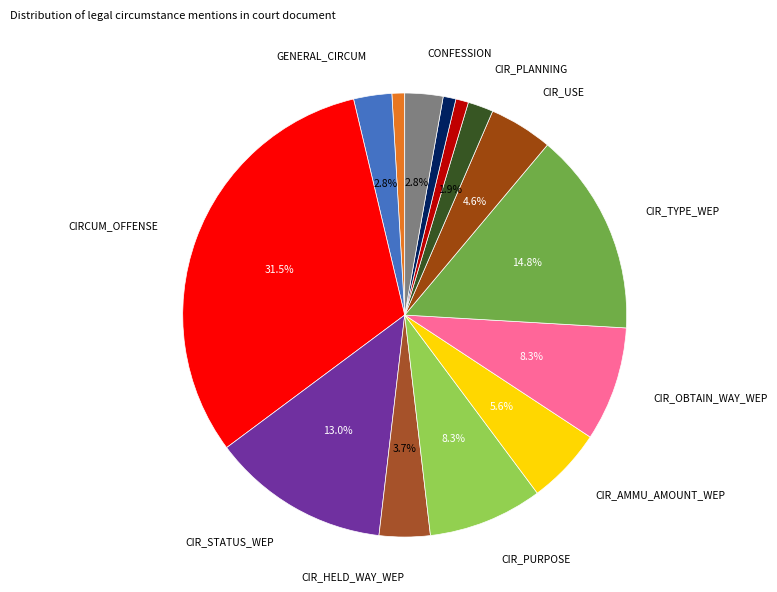

What is the largest slice in the pie chart?

CIRCUM_OFFENSE